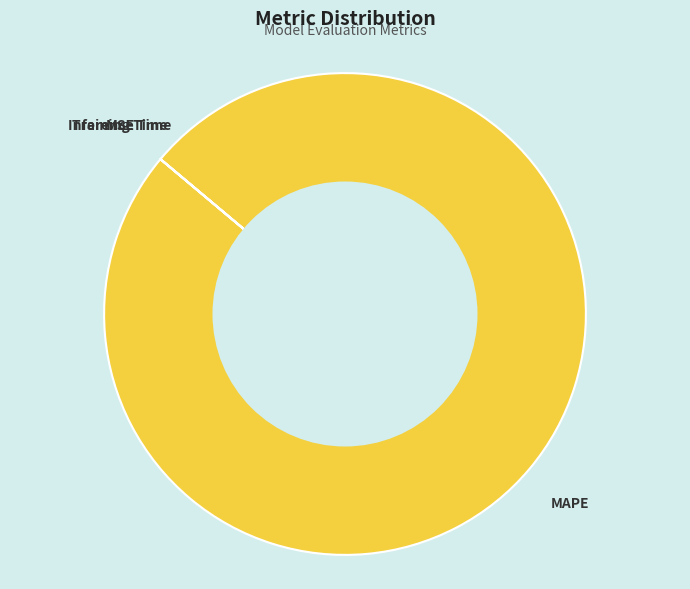

Which category has the biggest portion of the pie?

MAPE